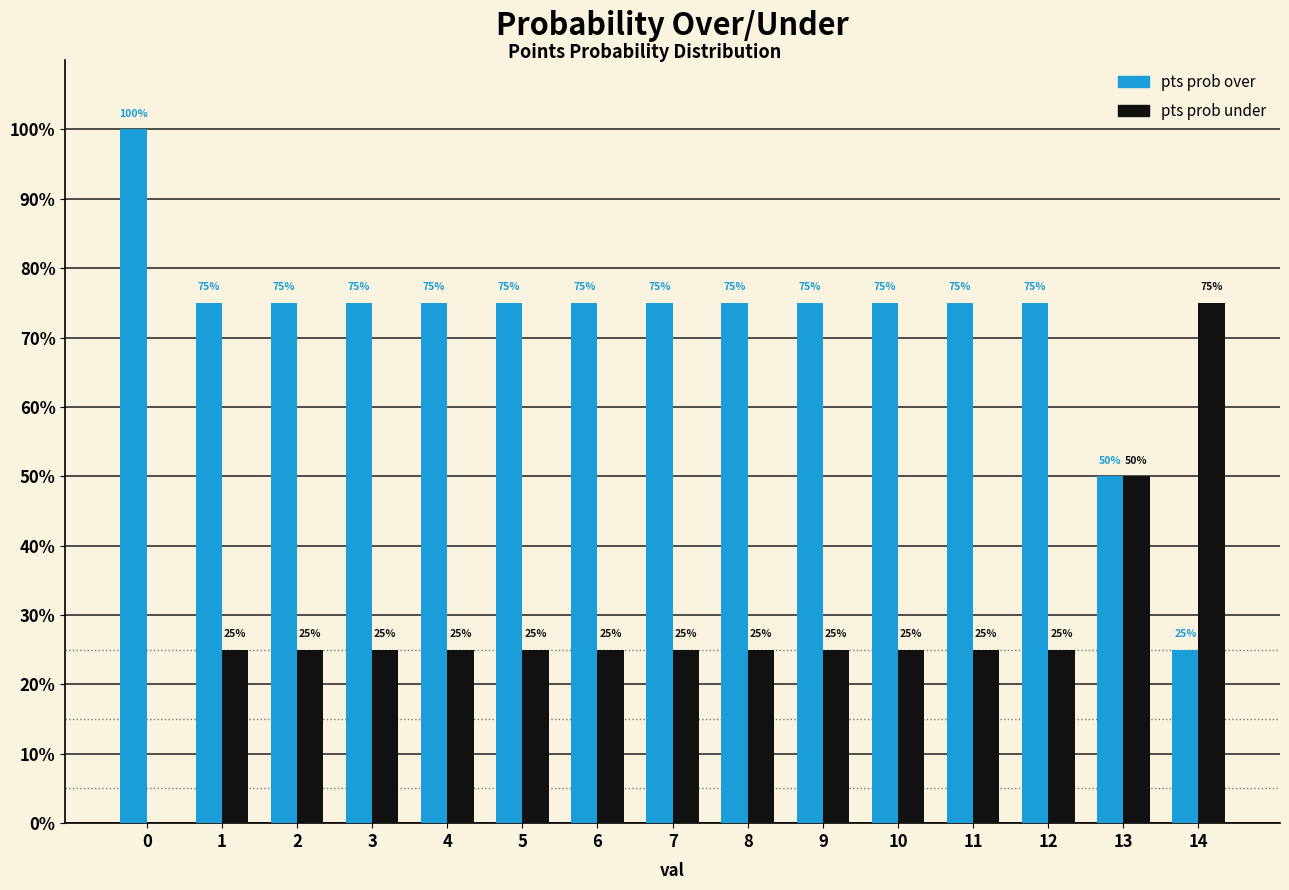

Which series has the largest total across all categories?

pts prob over